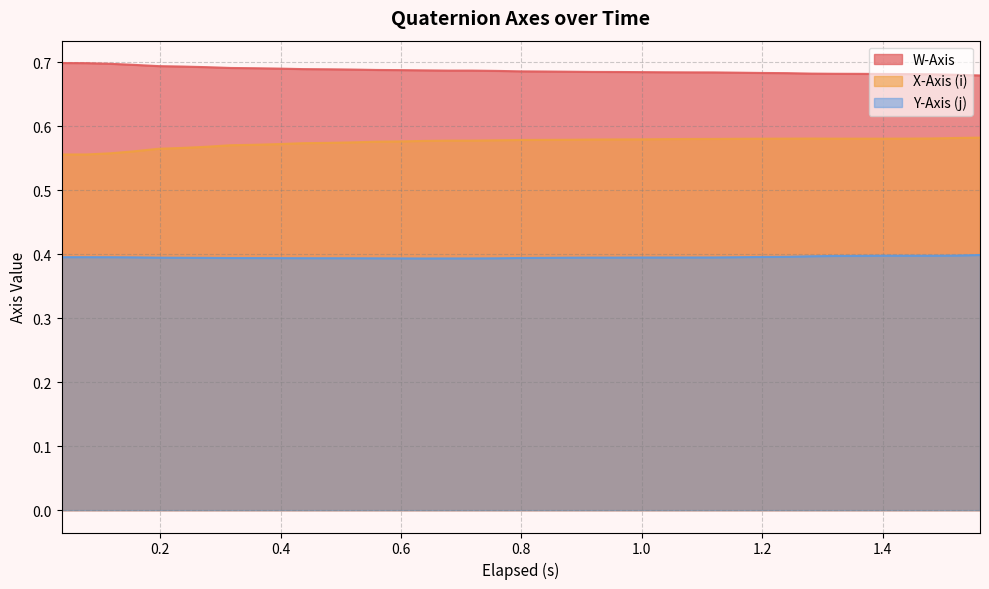

What is the label of the 20th point from the left?

19